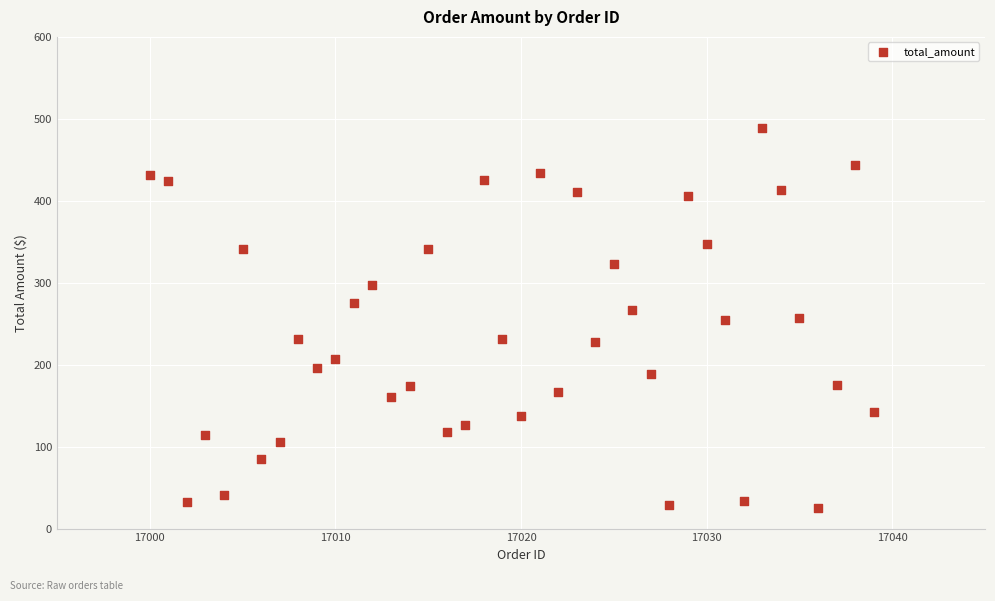

What is the range of X values (max minus min)?

39.0